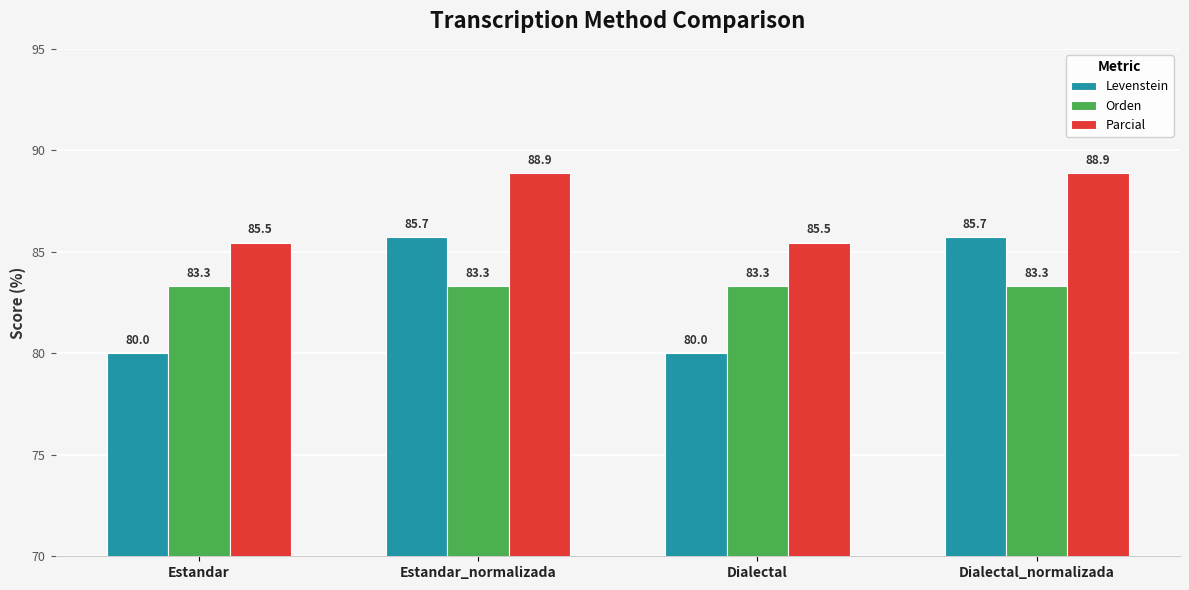

How many bars are there in each group?

3